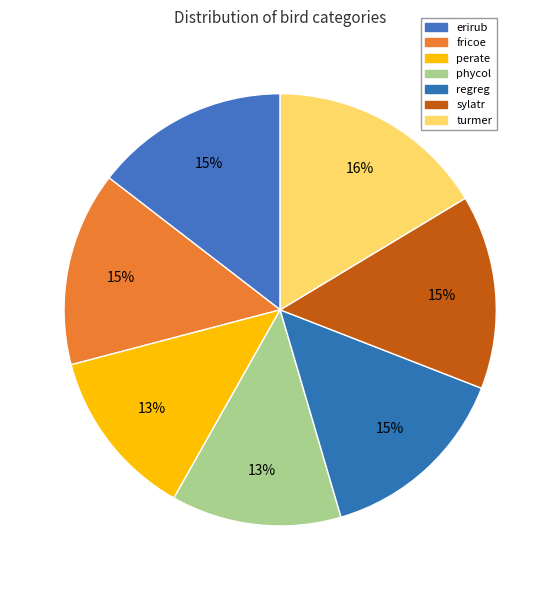

Rank the categories by value from highest to lowest.

turmer, erirub, fricoe, regreg, sylatr, perate, phycol